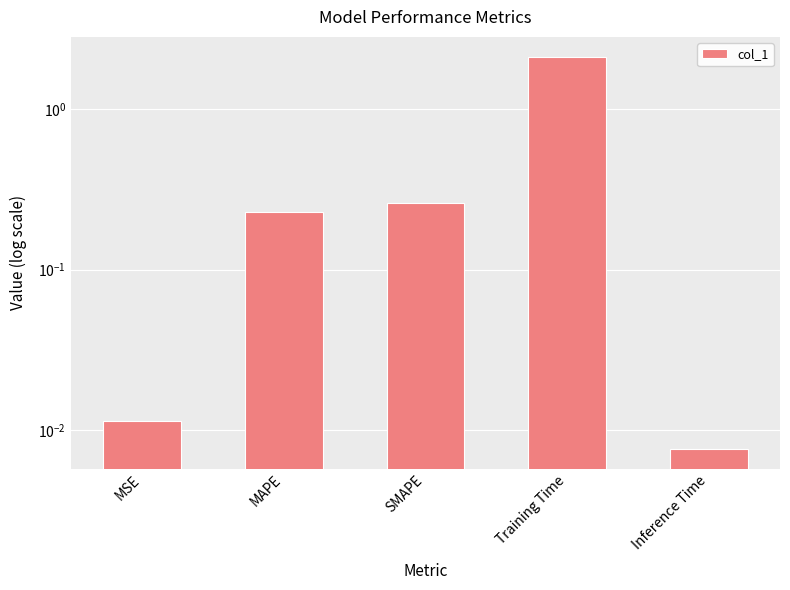

The value at Training Time is 2.1. True or false?

True